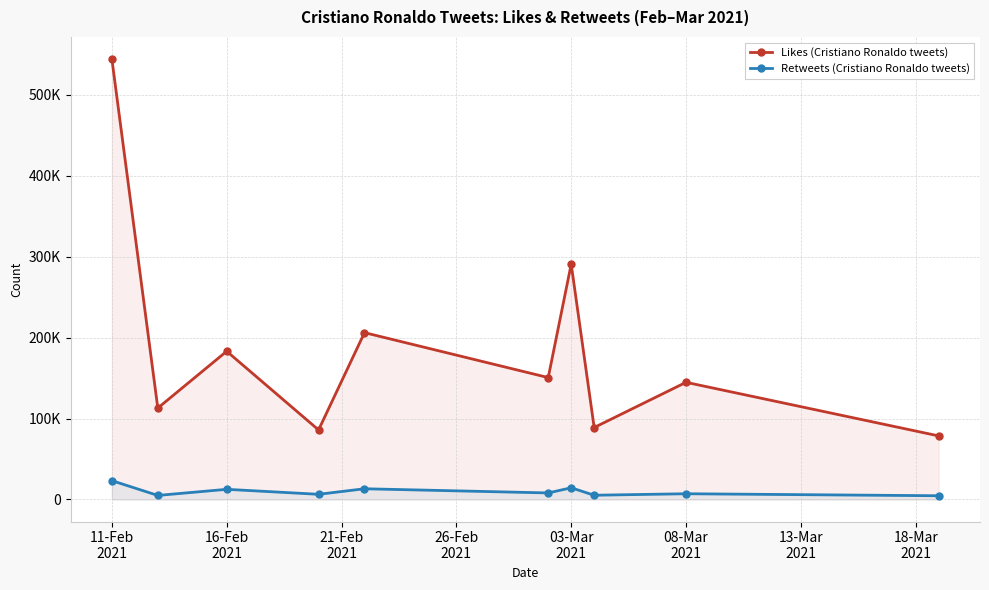

True or false: Retweets (Cristiano Ronaldo tweets) and Likes (Cristiano Ronaldo tweets) intersect in this chart.

False